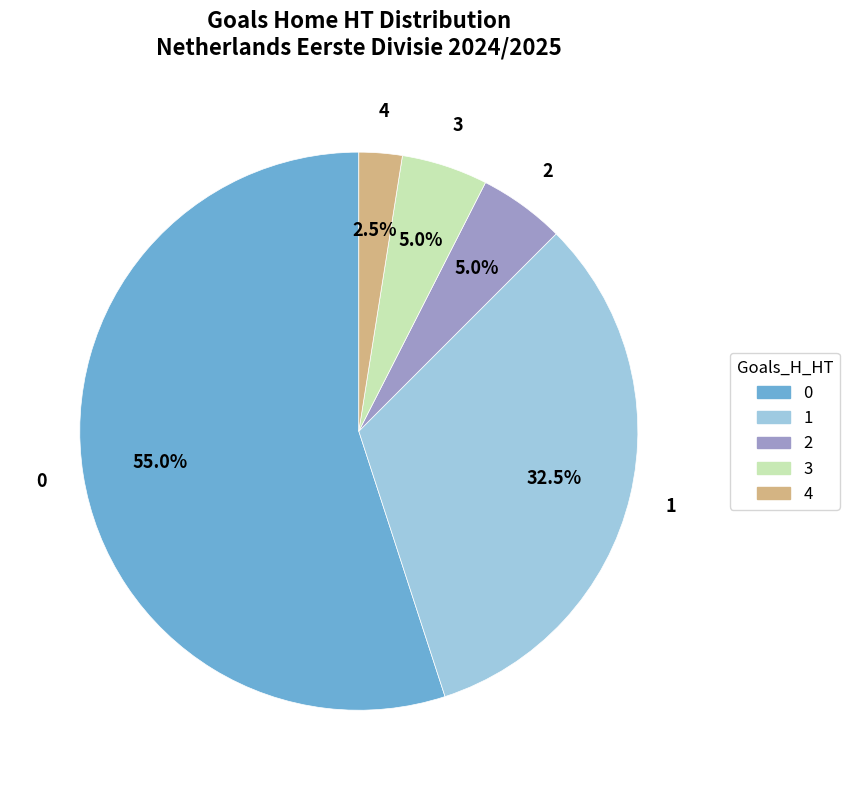

Does any single category account for the majority?

Yes